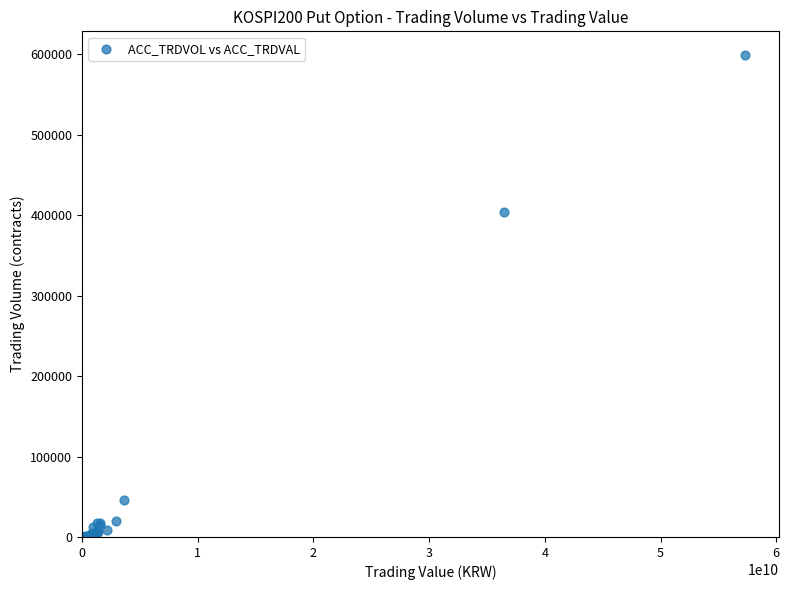

What Y value in the scatter plot is closest to 299358?

403820